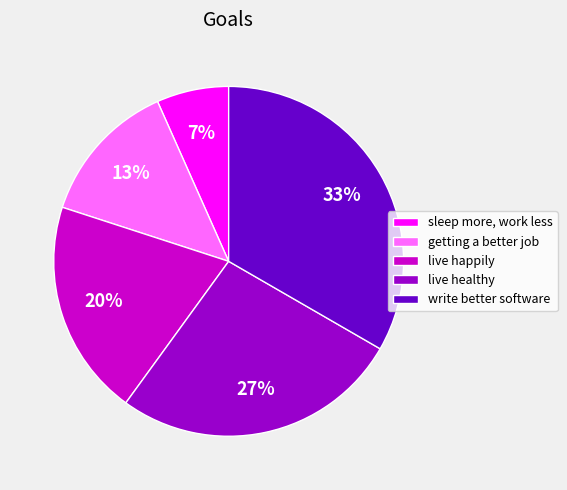

True or false: live healthy accounts for 27% of the total.

True